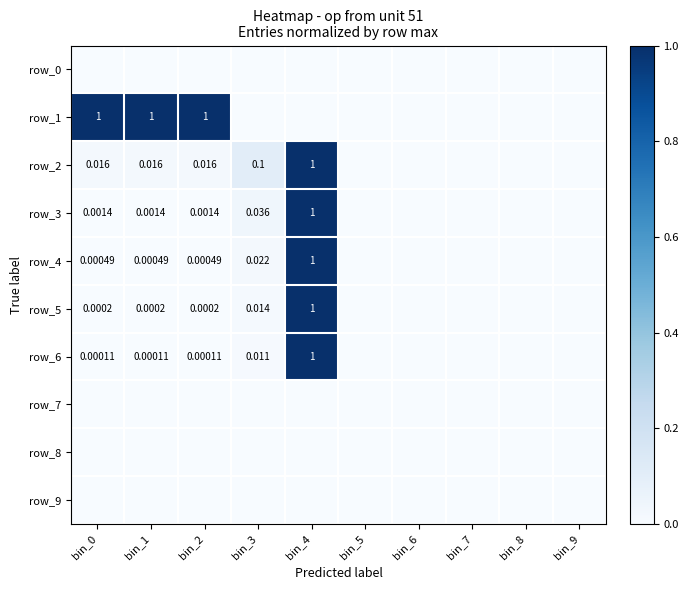

True or false: row_6 has a value of 0.0 at bin_7.

True